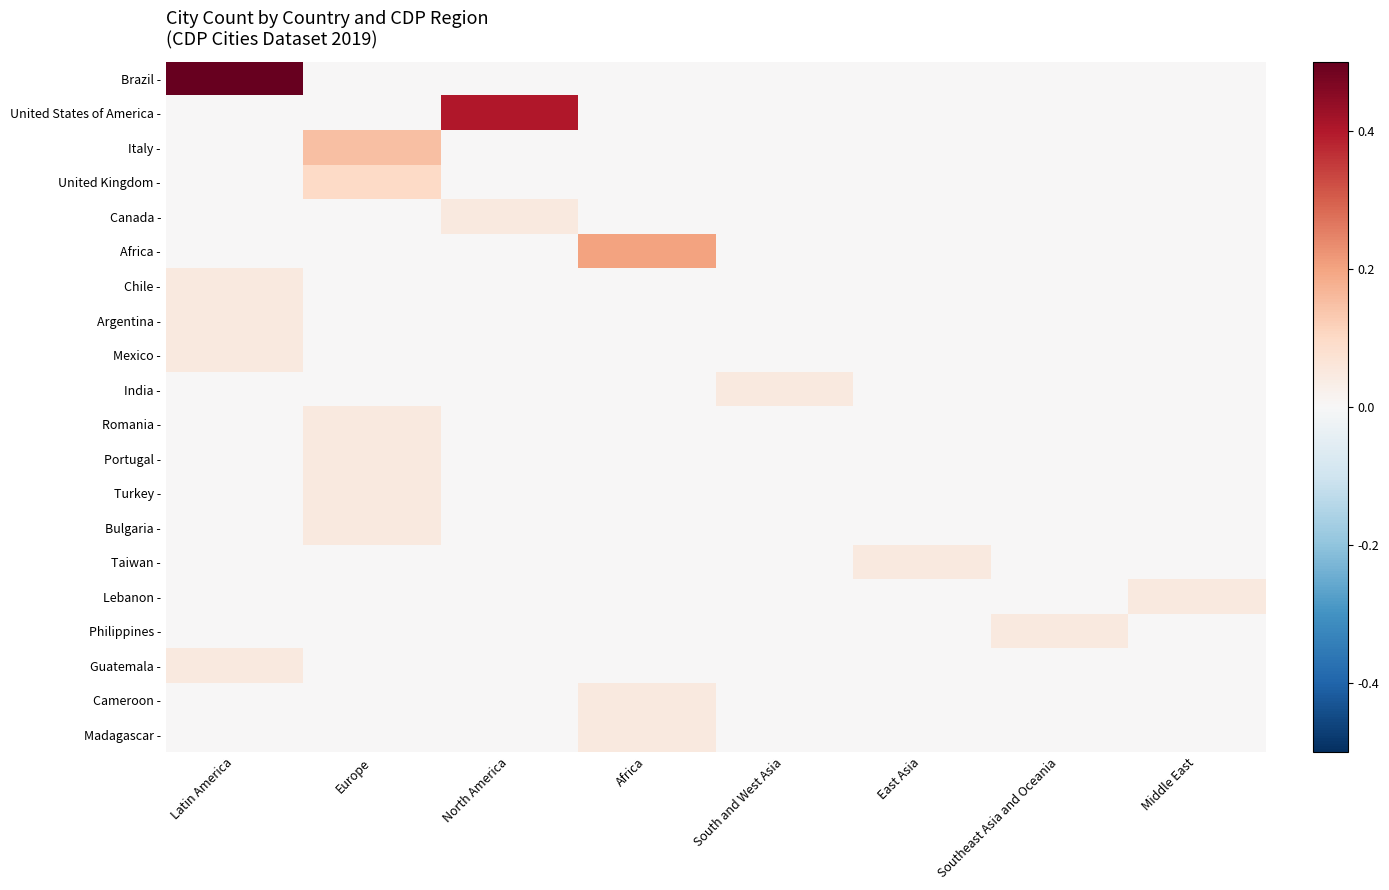

Between Europe and Middle East, which is larger?

Europe